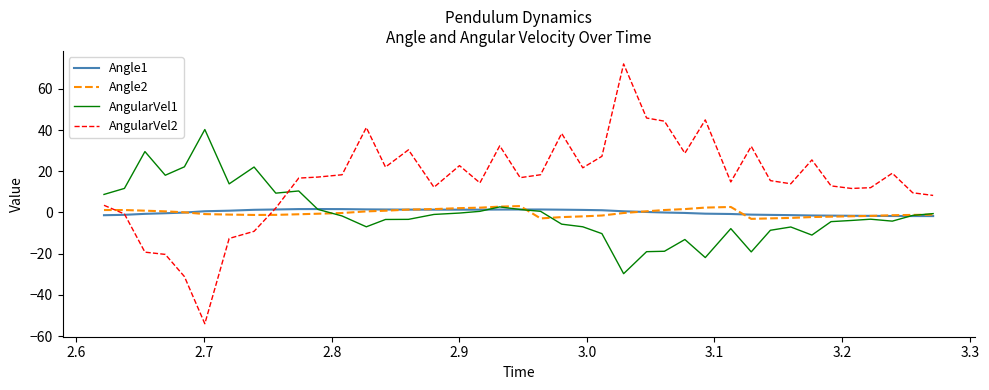

True or false: Angle2 and Angle1 intersect in this chart.

True